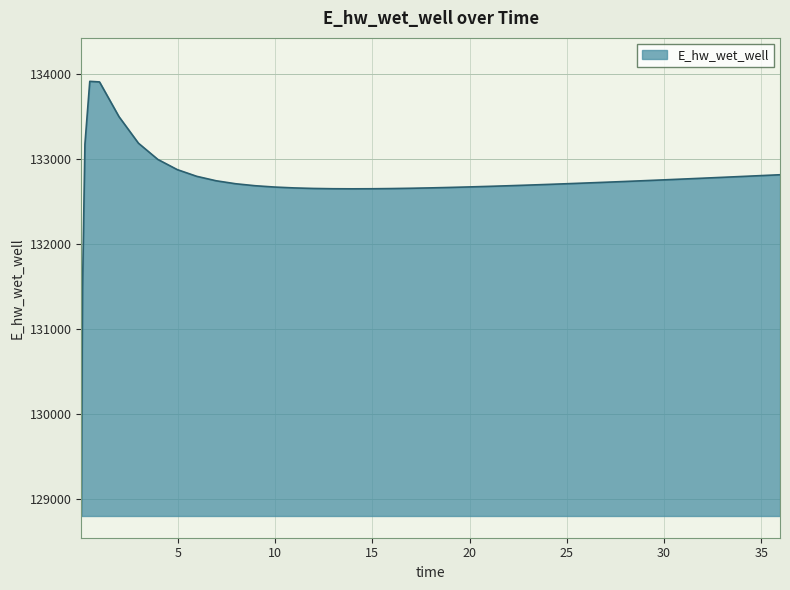

What is the smallest value displayed?

128798.9